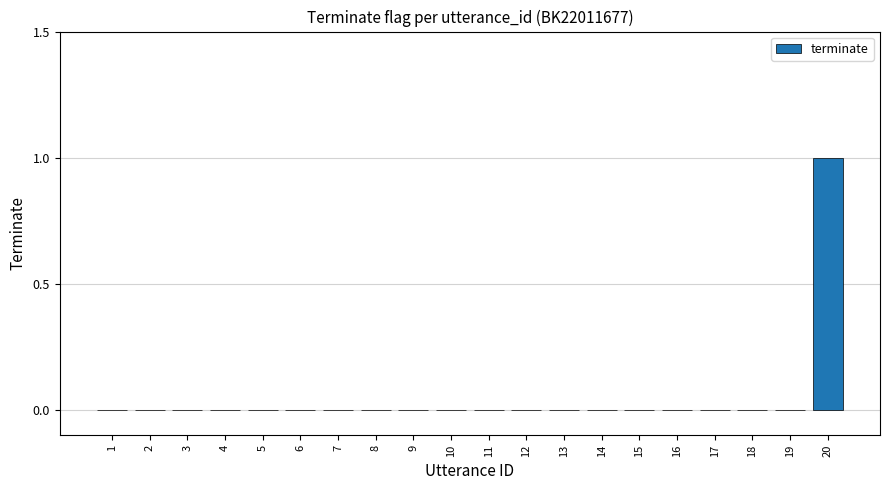

How many distinct data groups are displayed?

1